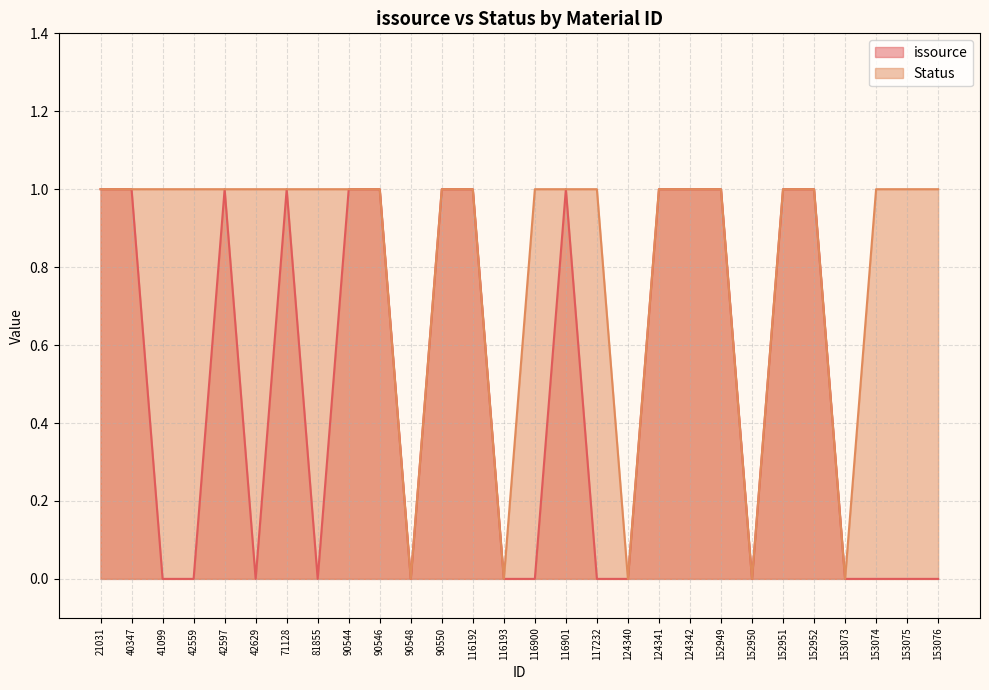

Does the chart display data point markers on the line(s)?

No